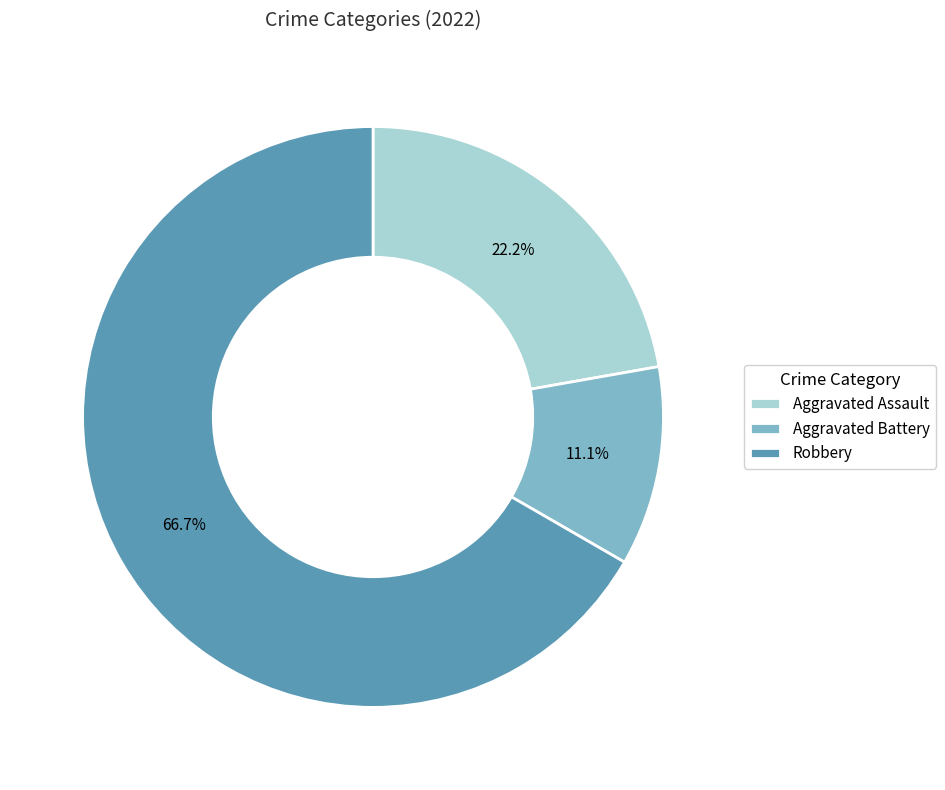

To the nearest percent, what is the difference between the largest and smallest slice percentages?

56%